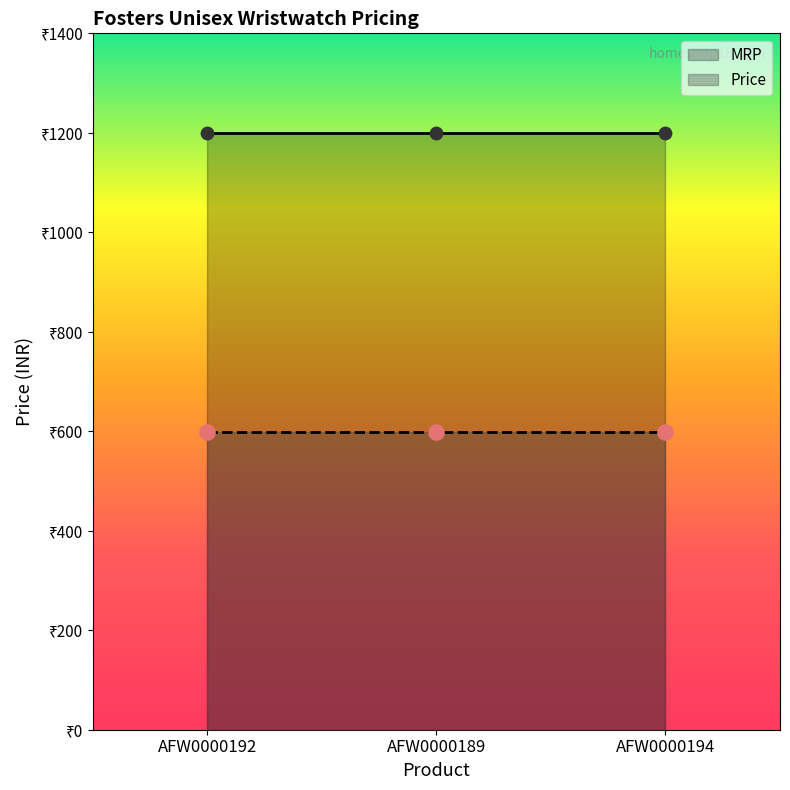

At how many categories does at least one series exceed 857?

3